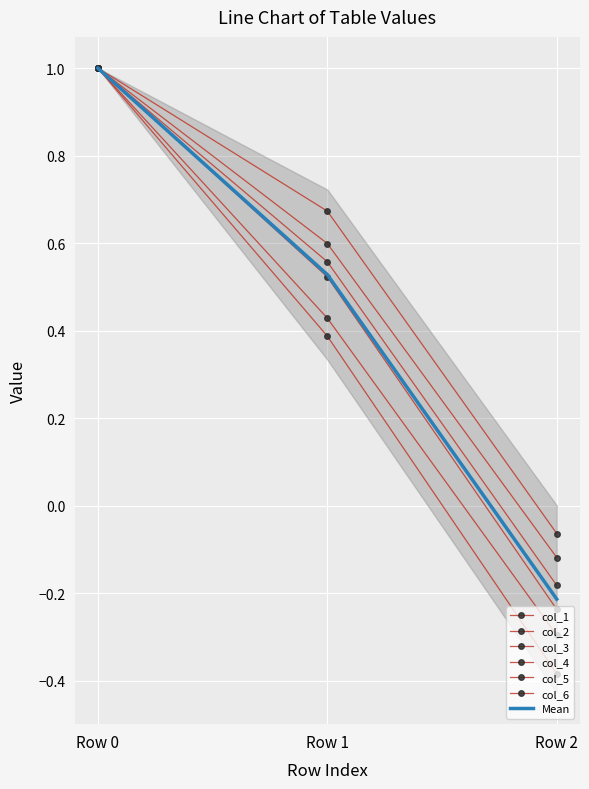

Reading right to left, list all the values displayed in this chart.

col_1: -0.4	0.4	1.0
col_2: -0.3	0.4	1.0
col_3: -0.2	0.5	1.0
col_4: -0.2	0.6	1.0
col_5: -0.1	0.6	1.0
col_6: -0.1	0.7	1.0